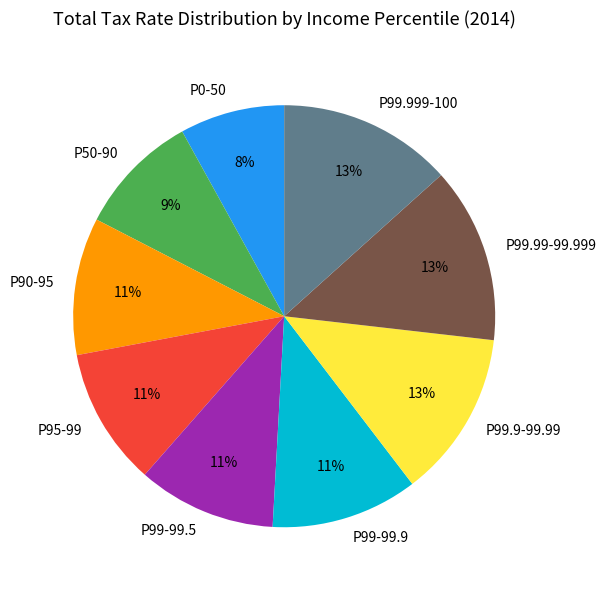

Do P99.99-99.999 and P99-99.5 together represent more than half of the pie?

No